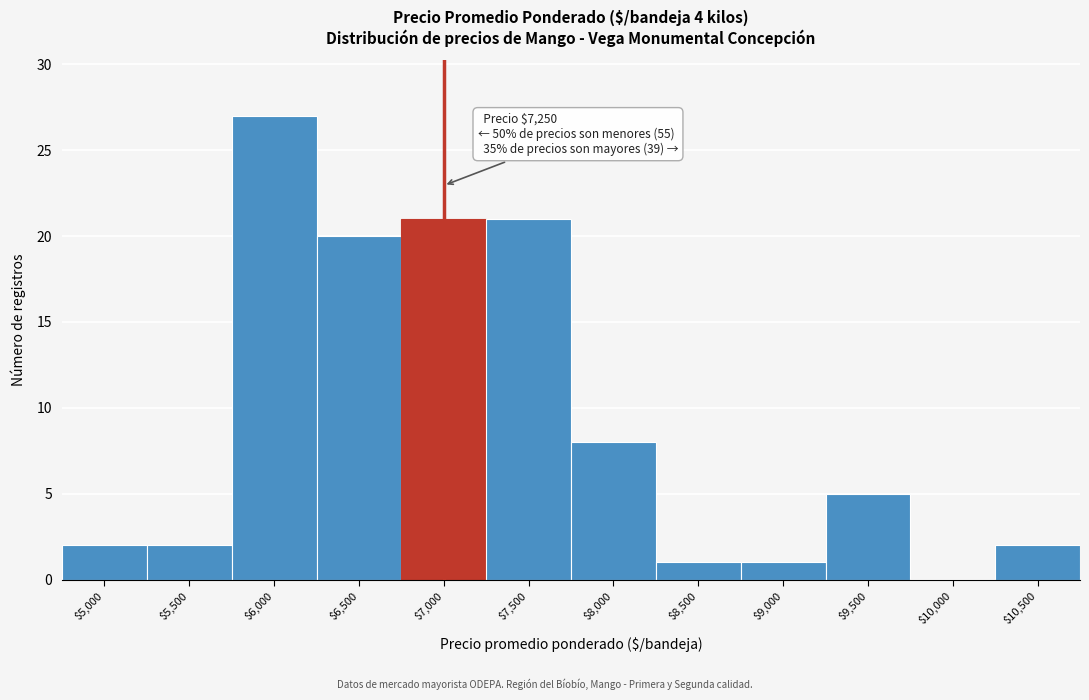

What is the sum of all values?

110